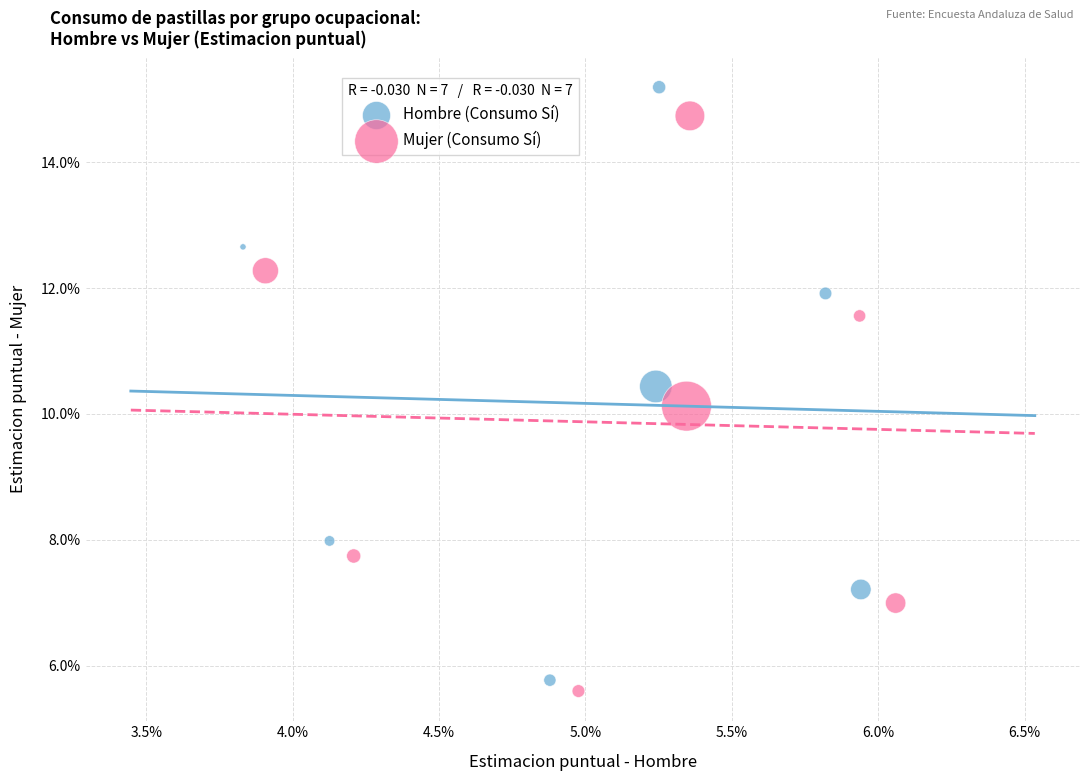

Which series reaches the maximum Y coordinate?

Hombre (Consumo Sí)